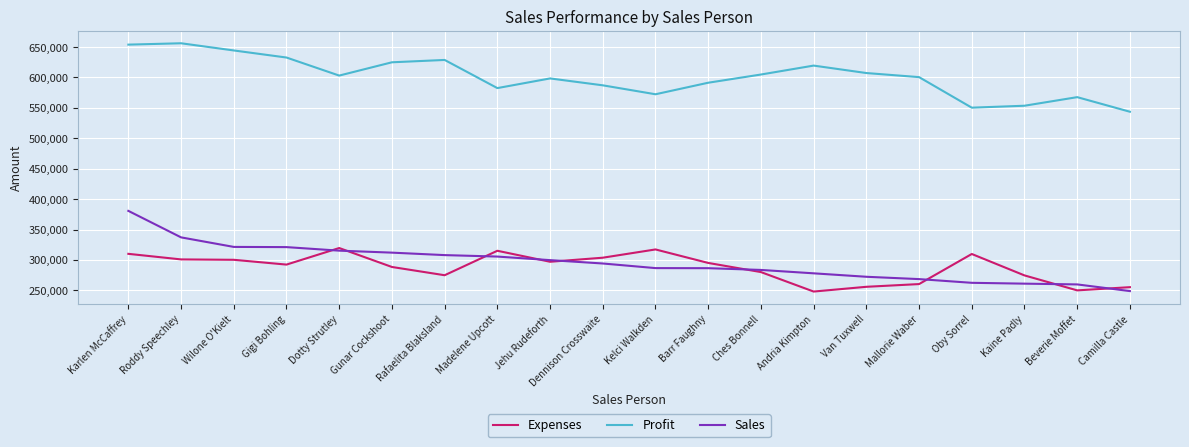

At which label is Expenses closest to 283825?

Ches Bonnell